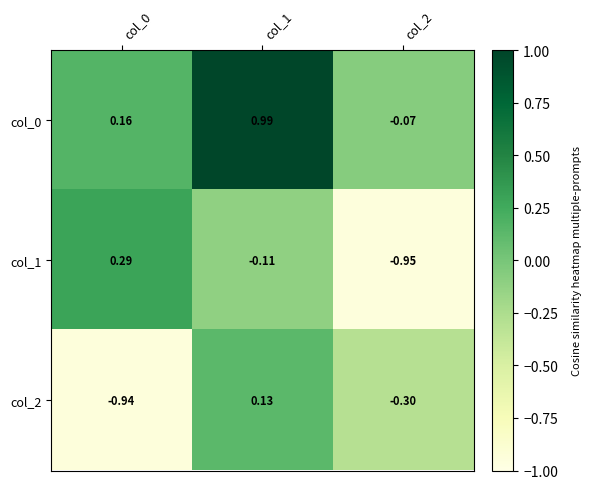

Is the value of col_1 at col_2 greater than the value of col_2 at col_1?

No